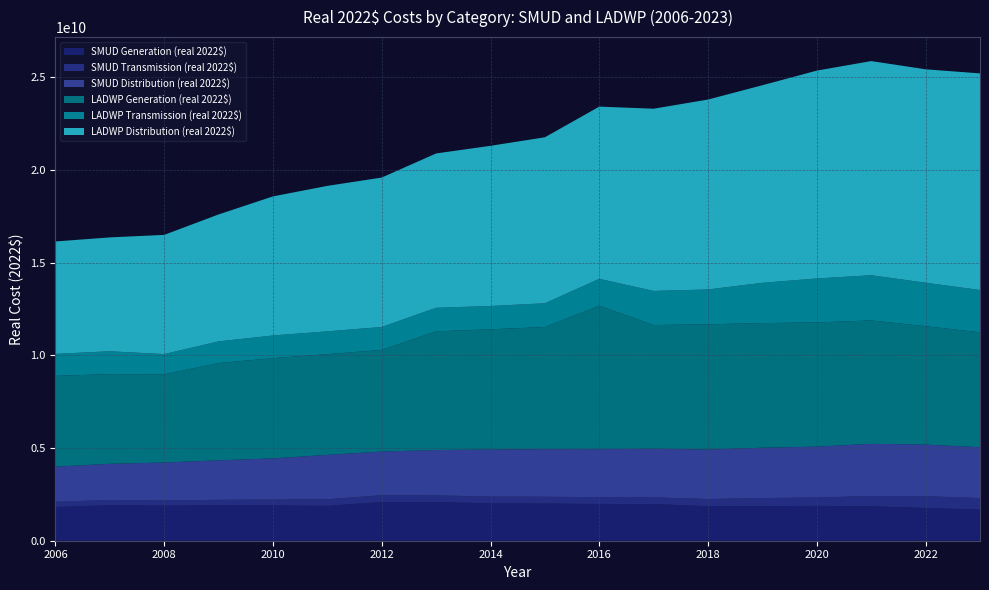

Reading right to left, transcribe all the data shown in this chart.

SMUD Generation (real 2022$): 17=1683187518.1	16=1766397000.0	15=1859699936.5	14=1880347423.3	13=1867525920.5	12=1864919198.5	11=1978614268.8	10=1984619510.2	9=2006703880.7	8=2020139126.9	7=2082348756.1	6=2087635148.8	5=1883423589.6	4=1907159790.6	3=1910697054.4	2=1893308478.8	1=1918339450.3	0=1822489964.3
SMUD Transmission (real 2022$): 17=619865044.7	16=634725000.0	15=554926045.3	14=451356158.5	13=436401283.1	12=384399961.0	11=362051733.3	10=363034747.6	9=366816015.5	8=362367667.1	7=365576466.1	6=368899517.5	5=354079260.9	4=315012010.5	3=296972478.3	2=279525400.0	1=280951261.0	0=278434676.5
SMUD Distribution (real 2022$): 17=2744511562.7	16=2785575000.0	15=2814133670.4	14=2746750462.6	13=2714155322.6	12=2670957377.5	11=2621653955.9	10=2590575621.6	9=2566409791.3	8=2538817746.5	7=2446000612.3	6=2356104690.0	5=2395296071.5	4=2221600038.4	3=2131396350.1	2=2049285888.3	1=1952590523.9	0=1895187238.5
LADWP Generation (real 2022$): 17=6200267132.1	16=6390895000.0	15=6661113510.7	14=6702946825.6	13=6727017499.4	12=6760236539.2	11=6678440154.7	10=7744782090.3	9=6593705693.3	8=6488967991.4	7=6406718411.9	6=5484201976.2	5=5435024115.1	4=5408246474.2	3=5247178276.9	2=4761245718.0	1=4839645698.8	0=4901703470.6
LADWP Transmission (real 2022$): 17=2282991927.4	16=2346677000.0	15=2438430591.0	14=2372773037.8	13=2173944705.3	12=1879907514.1	11=1840476817.4	10=1450493943.3	9=1281741004.0	8=1256094100.6	7=1271036885.9	6=1238761479.8	5=1232489602.5	4=1224082836.8	3=1171959506.2	2=1089279242.1	1=1232650386.2	0=1185555563.3
LADWP Distribution (real 2022$): 17=11689204365.2	16=11516932000.0	15=11556394205.8	14=11216989924.7	13=10663829012.8	12=10249215206.7	11=9833539601.9	10=9293917038.7	9=8957934433.2	8=8646183834.5	7=8328754327.1	6=8063768903.4	5=7850380819.4	4=7506599732.3	3=6850619974.8	2=6432952028.9	1=6145601259.6	0=6067259565.5